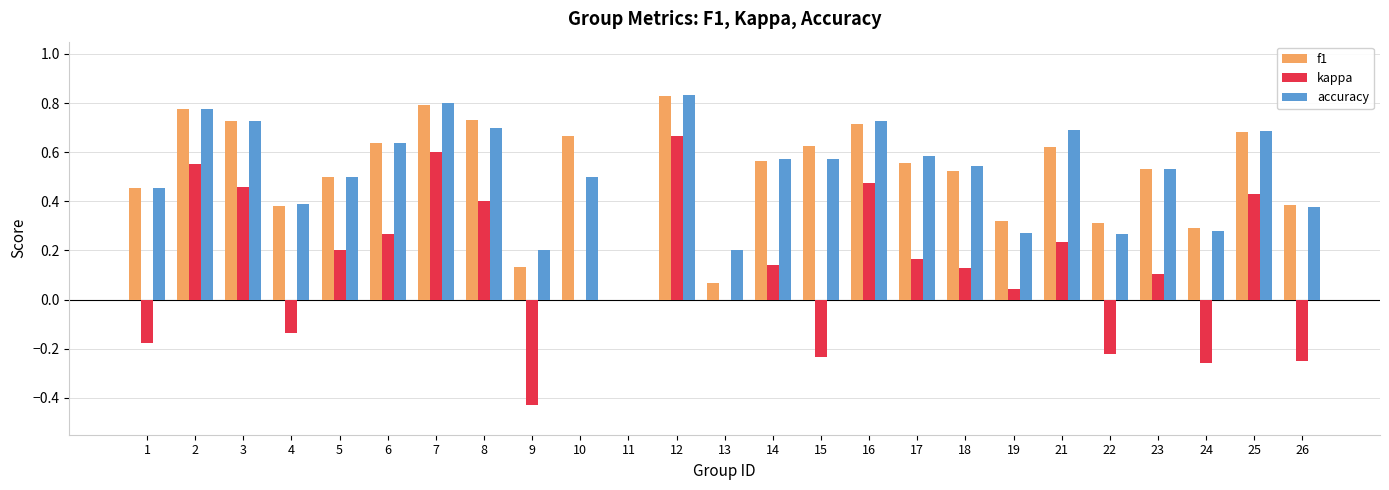

Which series changed the most between 13 and 14?

f1